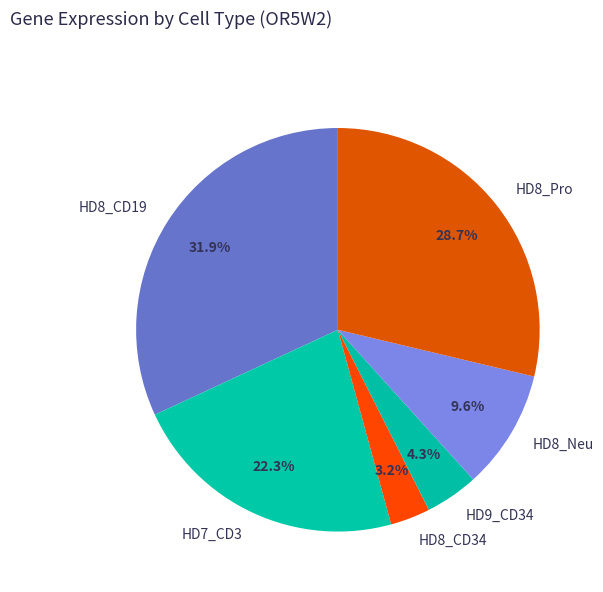

Which category has the biggest portion of the pie?

HD8_CD19